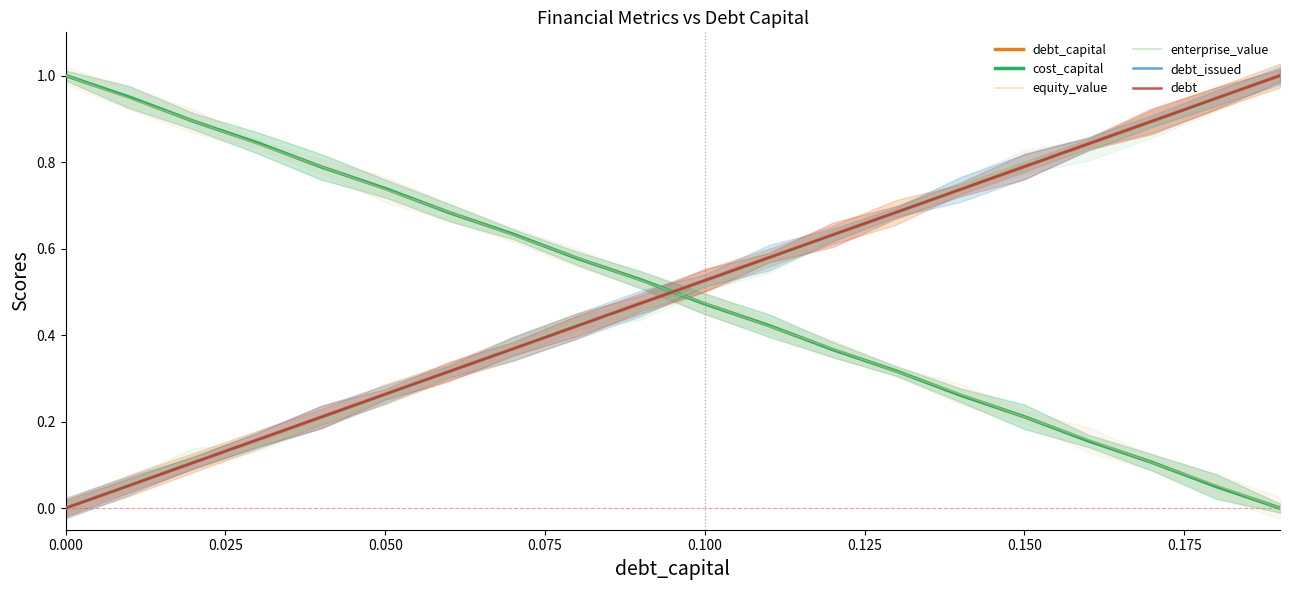

After their last crossing, which series has the higher values: equity_value or enterprise_value?

enterprise_value